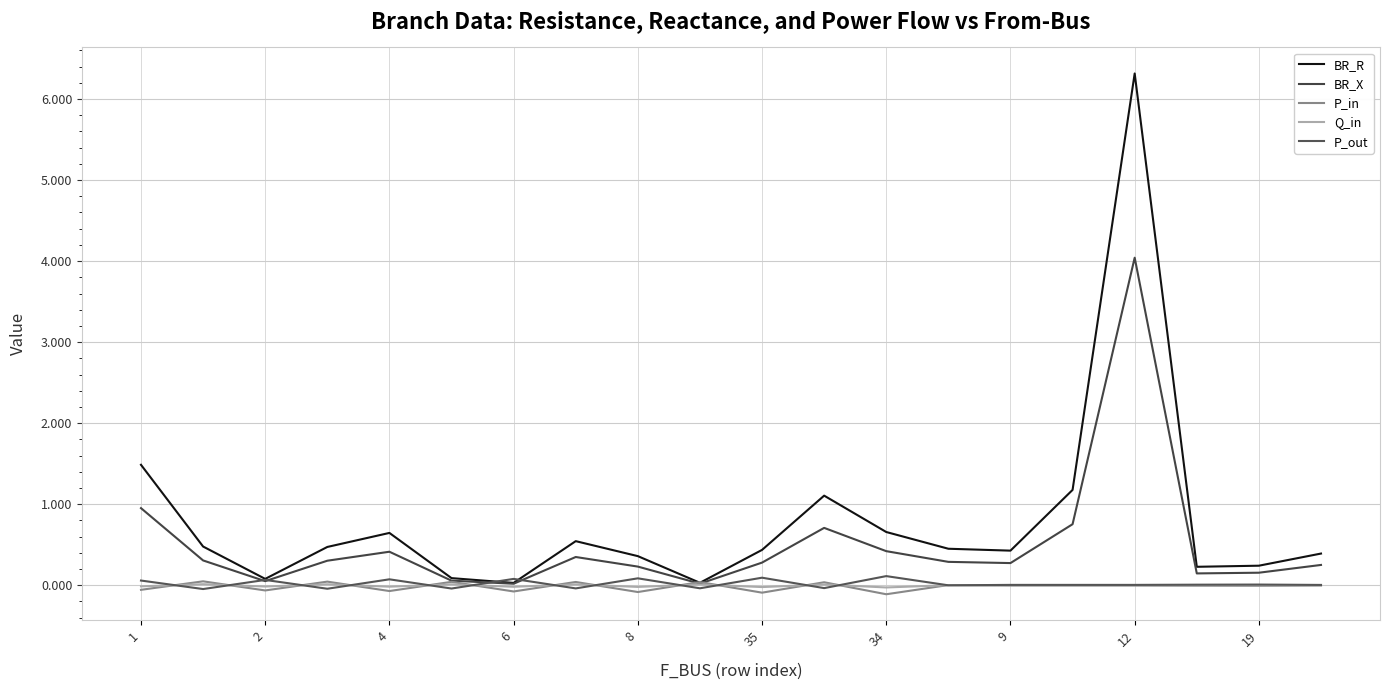

What is the difference between the maximum and minimum values in the P_in series?

0.2